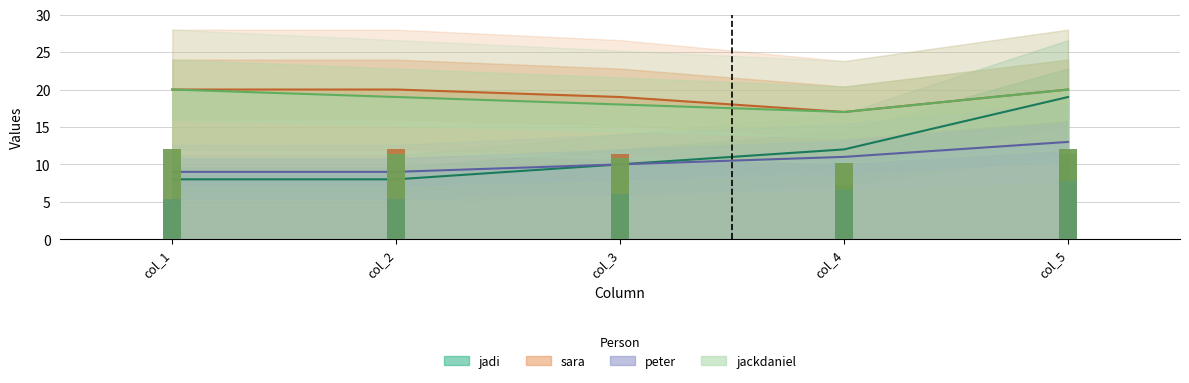

Which label corresponds to the smallest value in the chart?

col_1